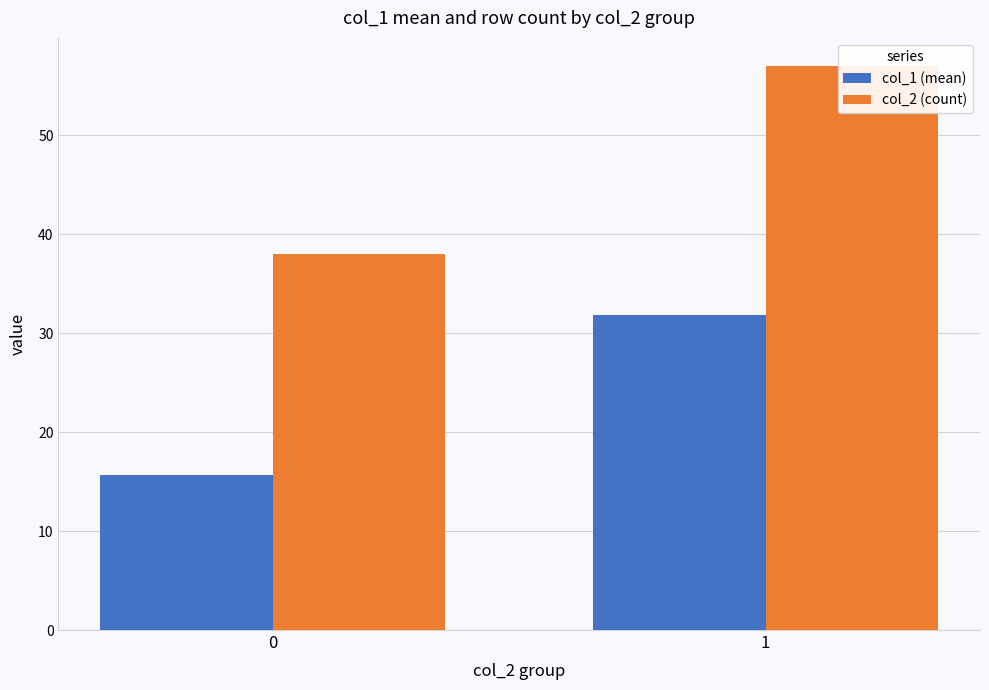

What is the smallest value displayed?

15.7